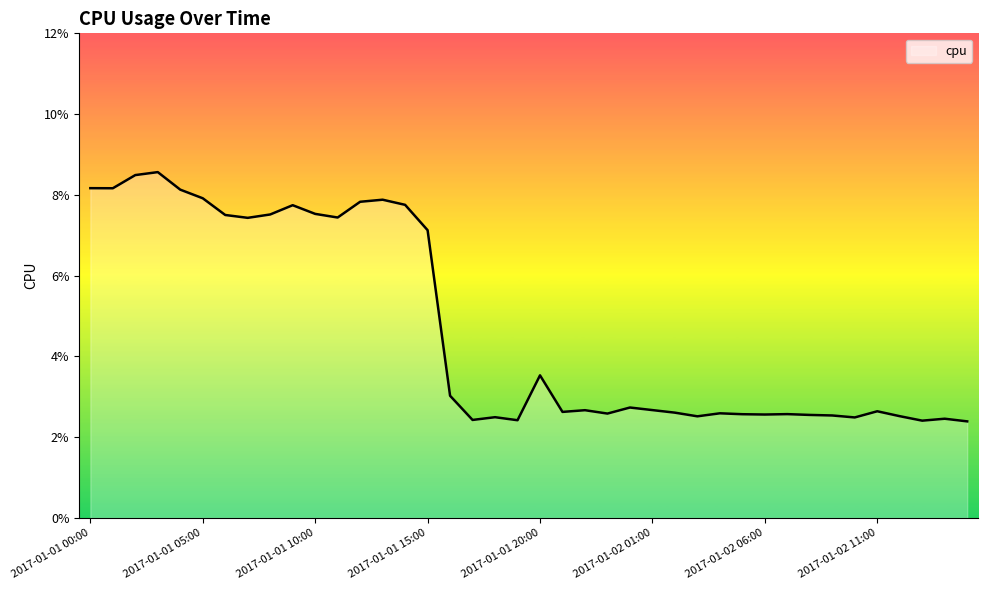

At which label is the value closest to 0?

2017-01-02 15:00